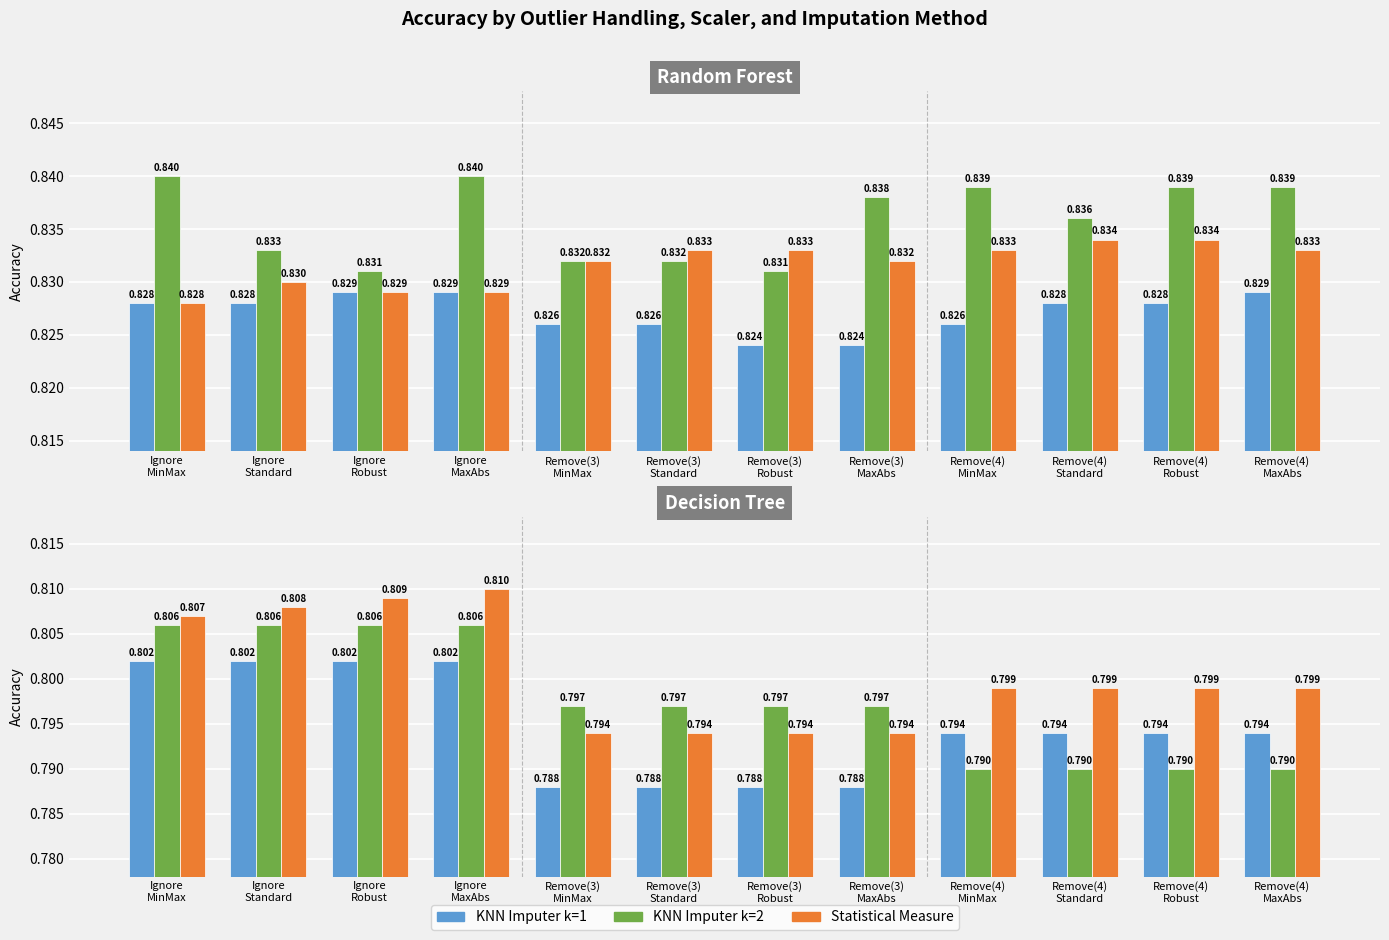

What is the average value of the Statistical Measure series?

0.8